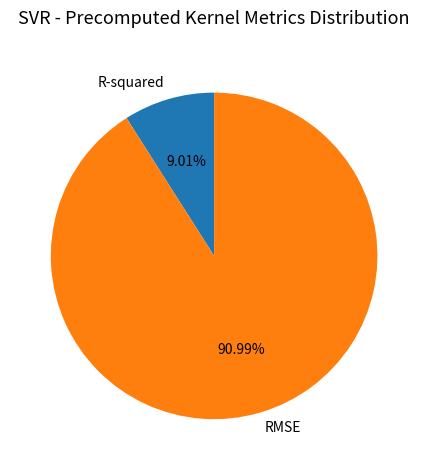

The RMSE slice represents 91% of the pie. True or false?

True